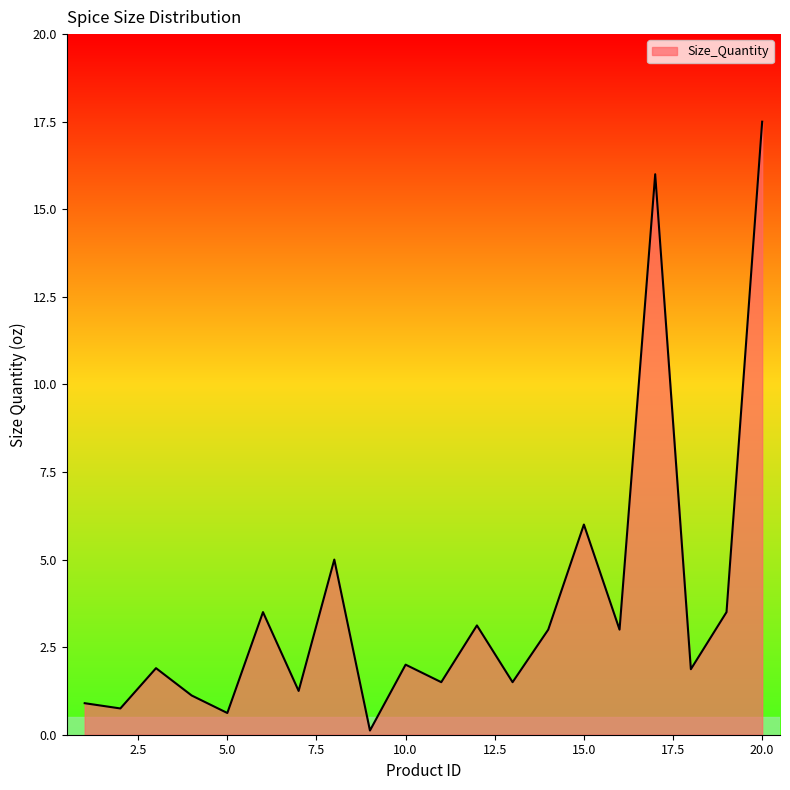

What is the greatest value displayed?

17.5